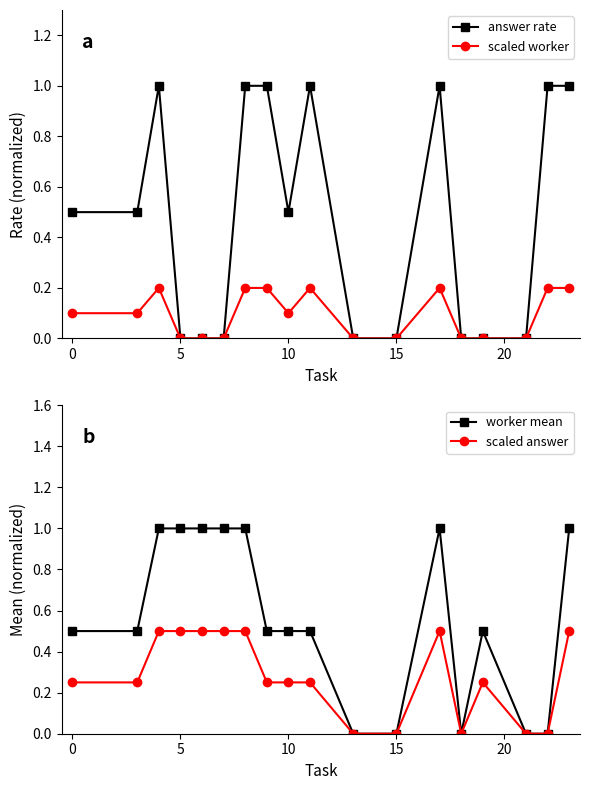

What is the sum of all worker mean values?

10.0